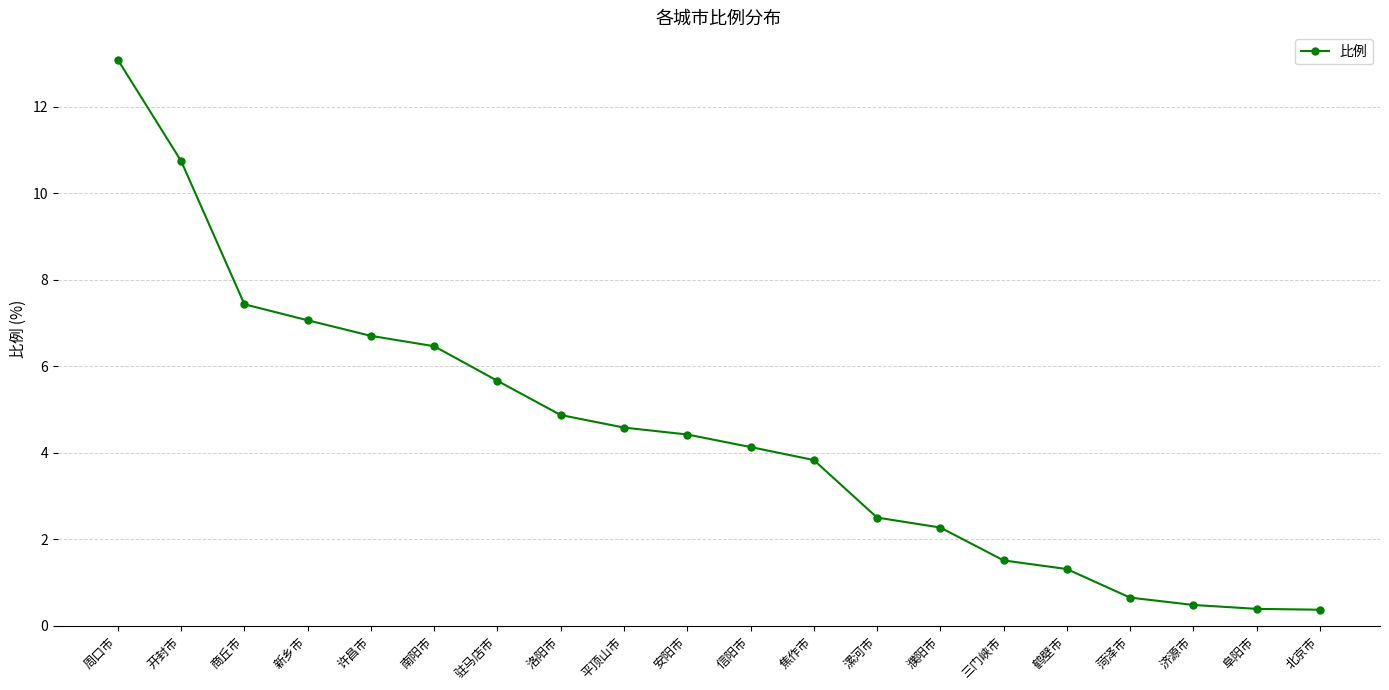

What is the maximum value shown in the chart?

13.1